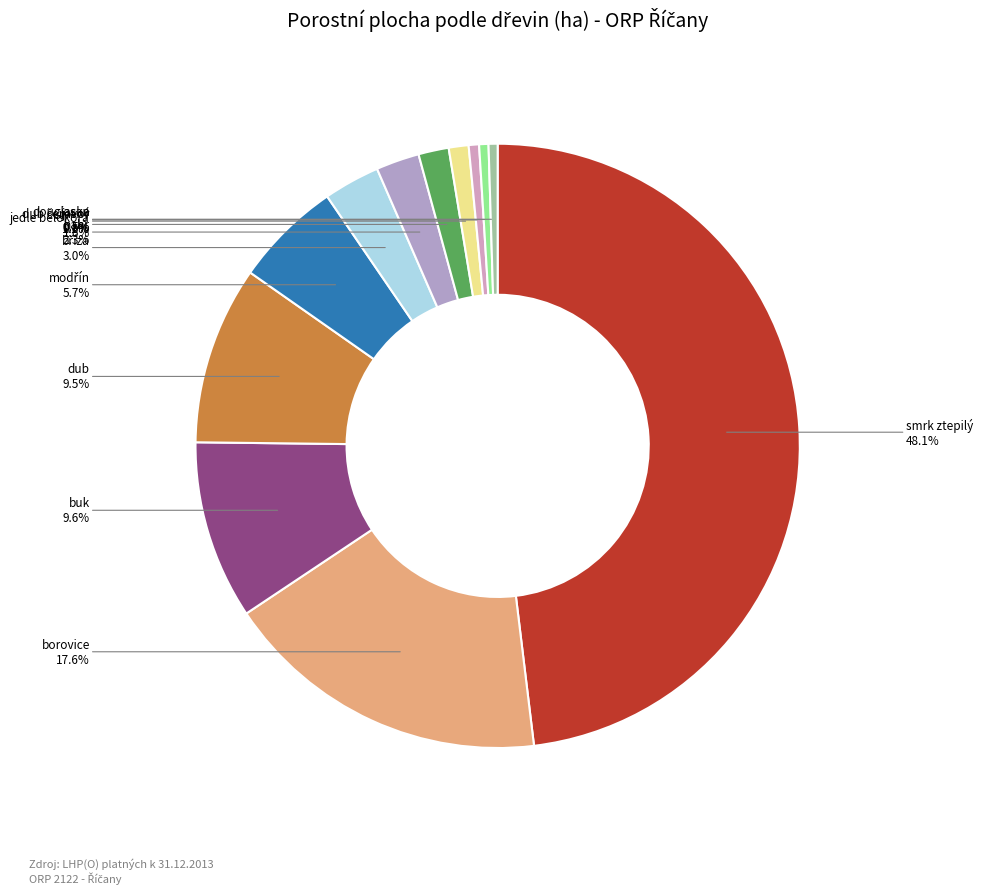

Which has a higher value, dub or jasan?

dub